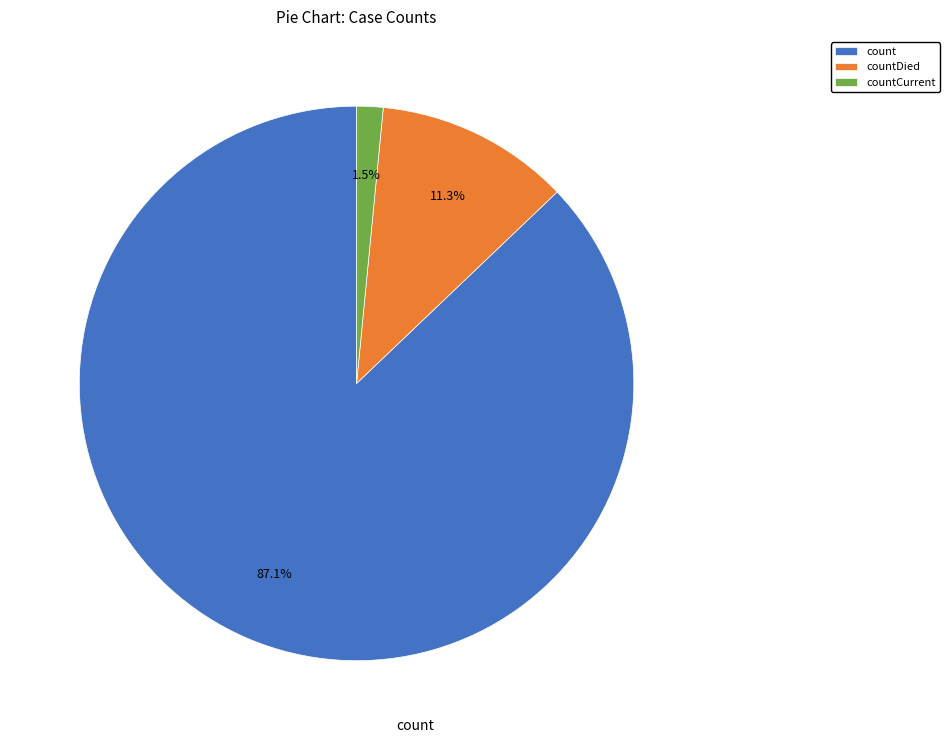

Which slice is the largest?

count